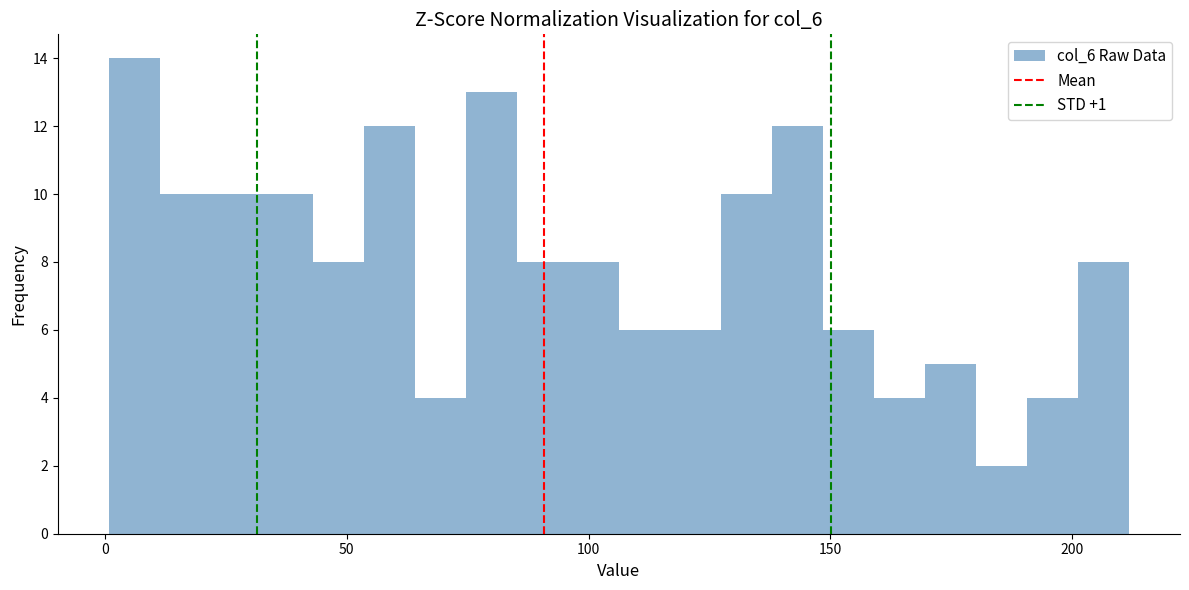

Around what value on the x-axis is the tallest bar? Give the approximate position of its centre, as read against the axis.

5